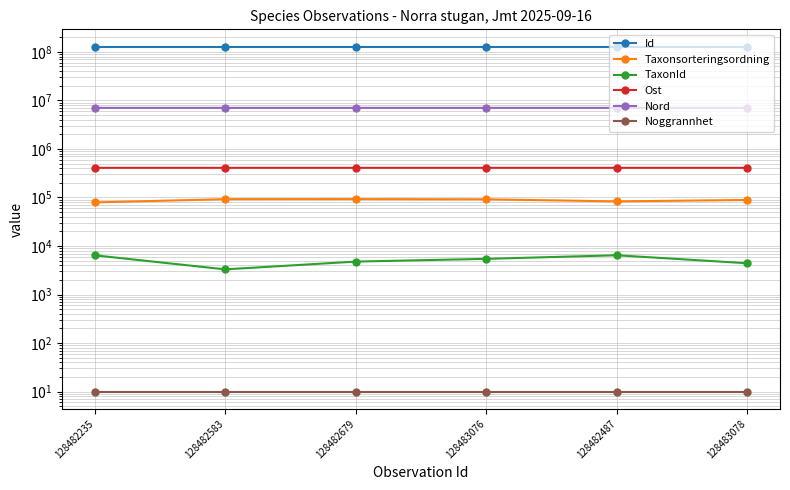

At which category is the sum across all series the highest?

128483076